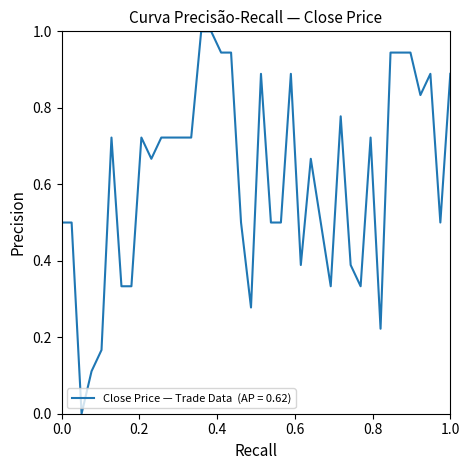

True or false: the data has more than 0 interior local peaks.

True